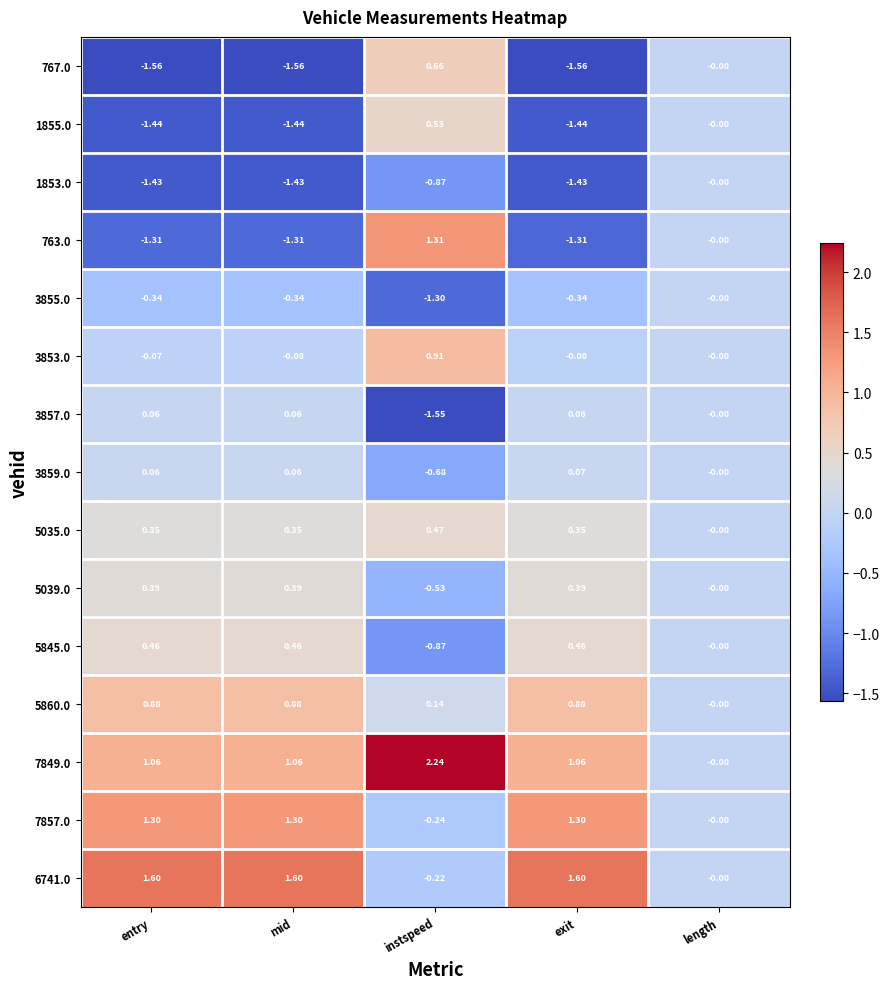

Which series has the widest spread of values?

763.0